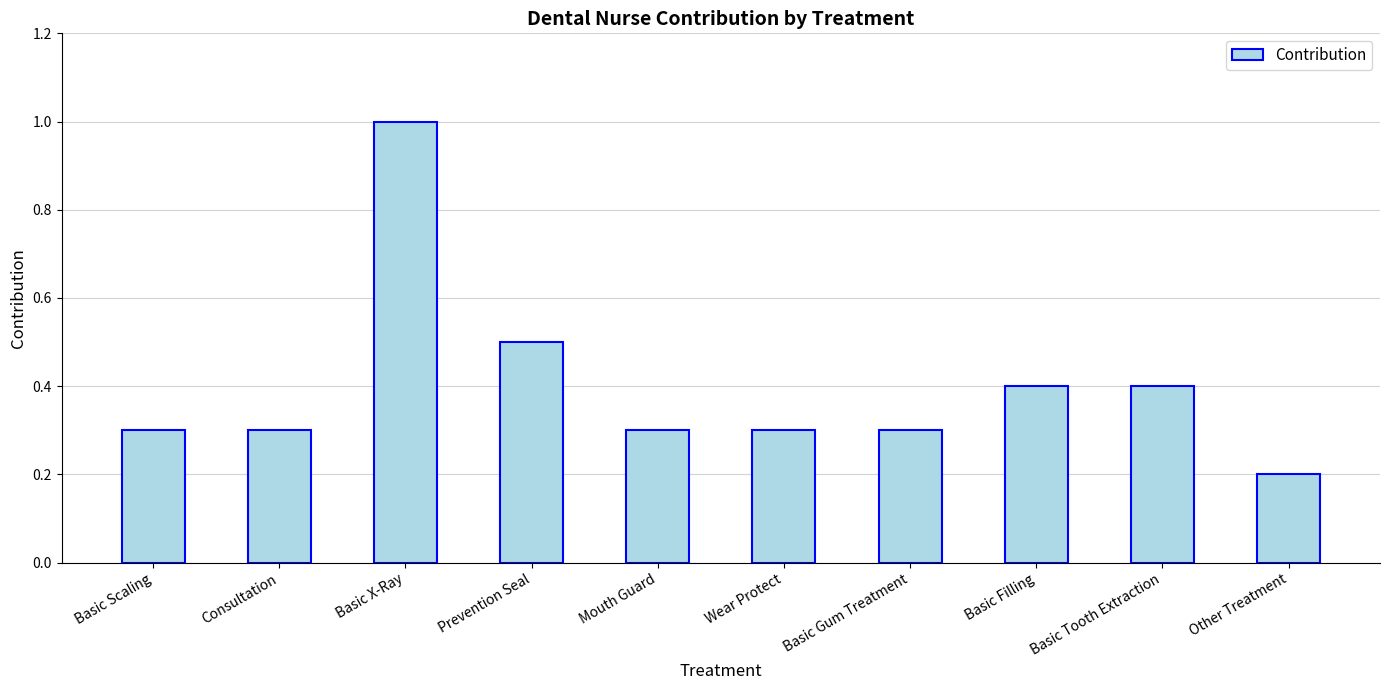

What position from the right is Basic Gum Treatment?

4